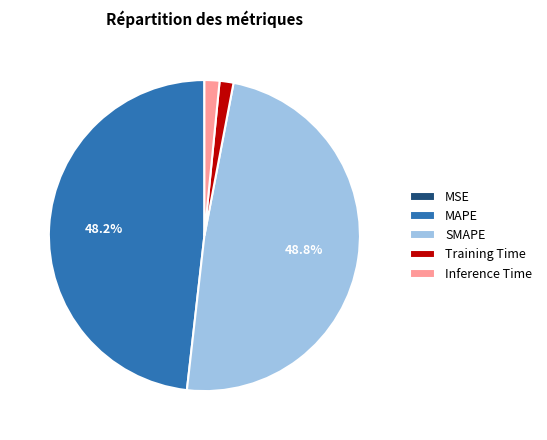

Which category has the biggest portion of the pie?

SMAPE